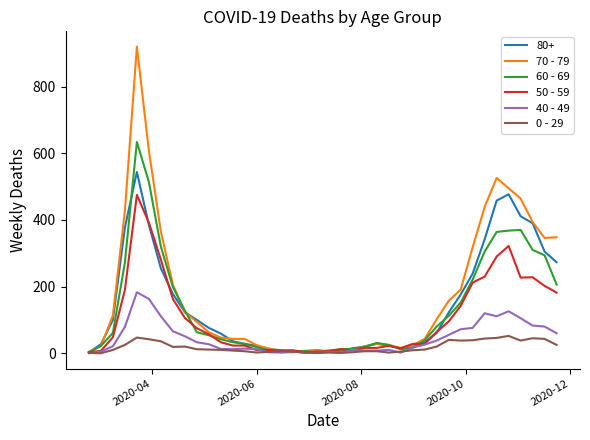

Rank the series by their maximum value, from highest to lowest.

70 - 79, 60 - 69, 80+, 50 - 59, 40 - 49, 0 - 29